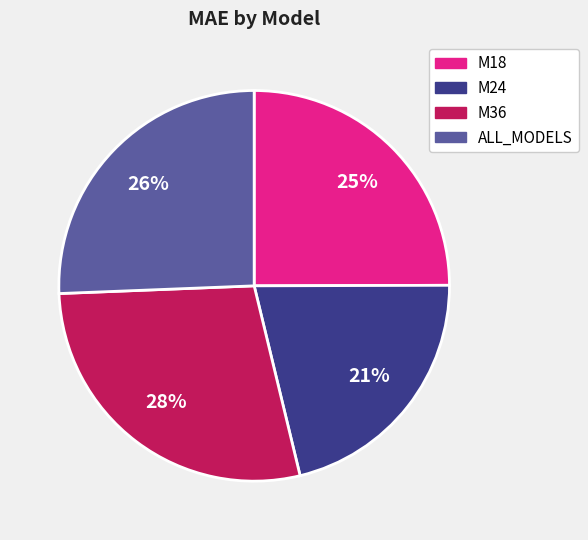

Is there a majority slice in this chart?

No